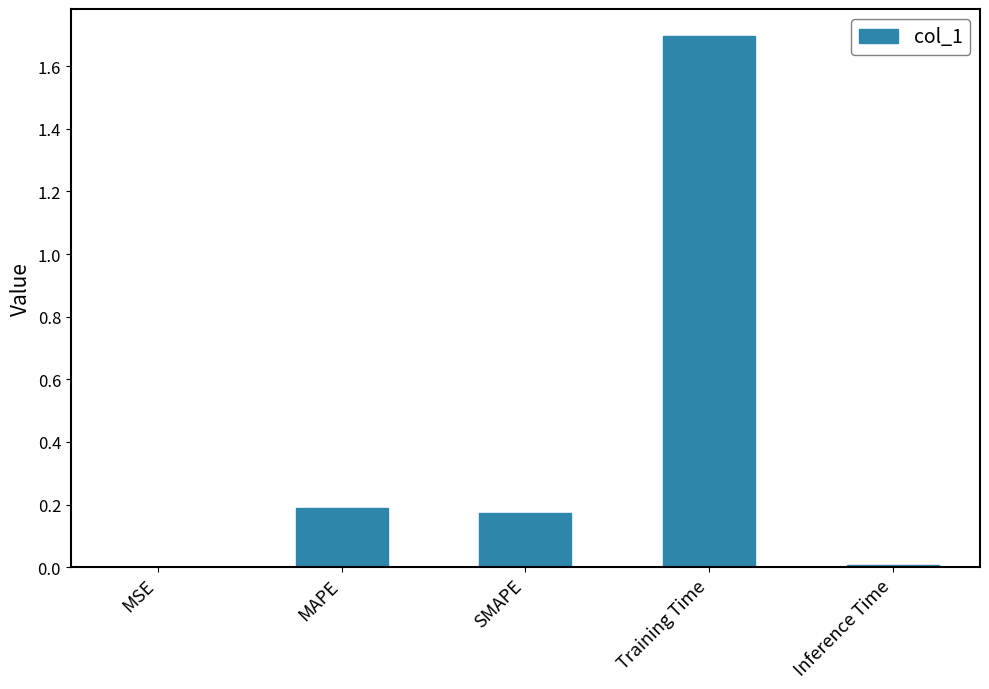

Between Inference Time and MAPE, which is larger?

MAPE